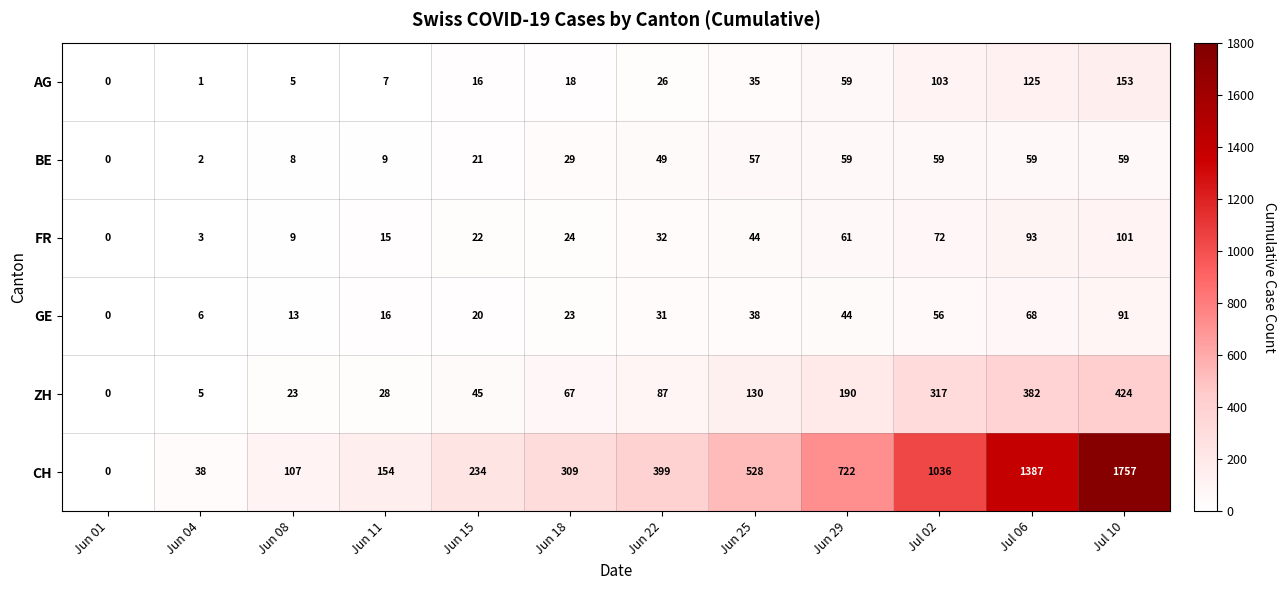

What is the sum of all CH values?

6671